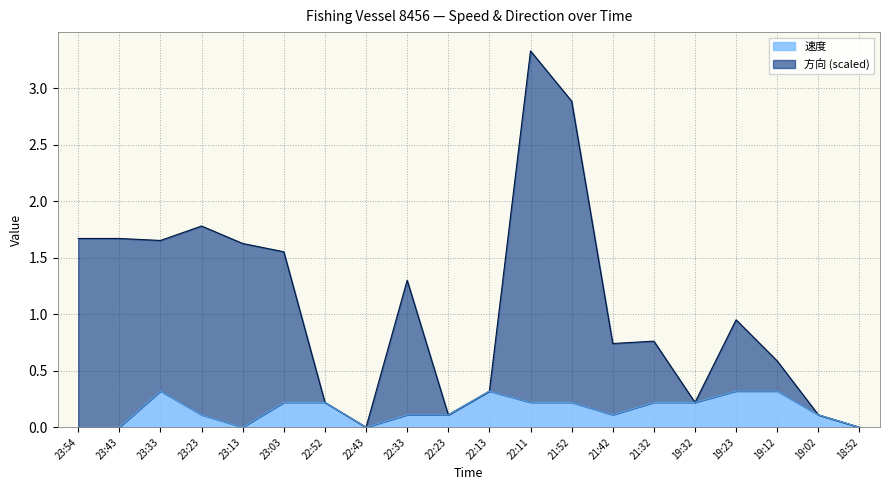

Which has a higher value, 22:43 or 19:12?

19:12